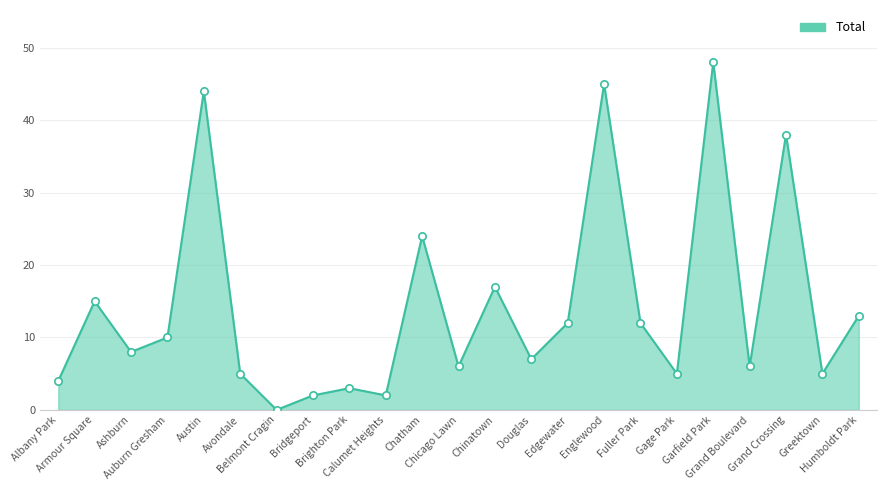

Between Gage Park and Auburn Gresham, which is larger?

Auburn Gresham